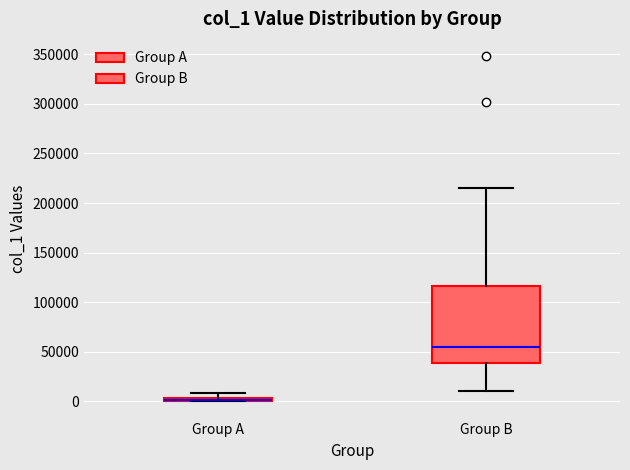

Comparing the boxes themselves (not the whiskers), which one is the tallest?

Group B